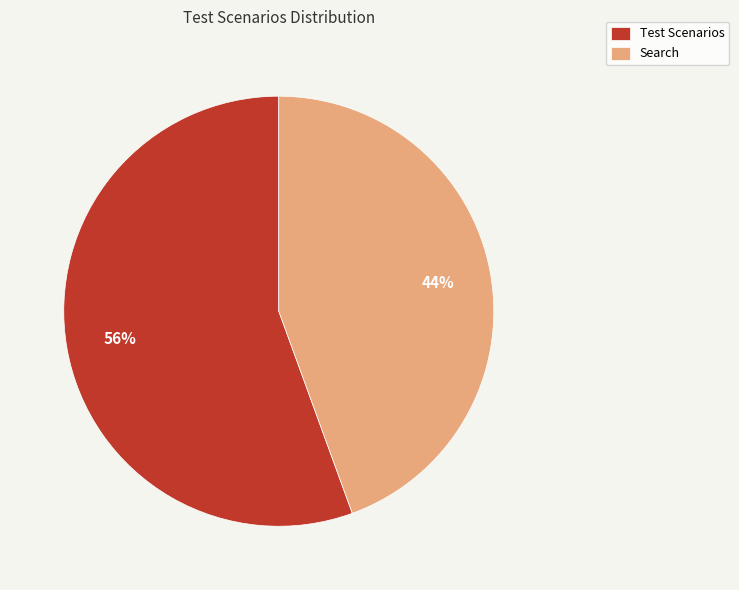

What is the largest slice in the pie chart?

Test Scenarios